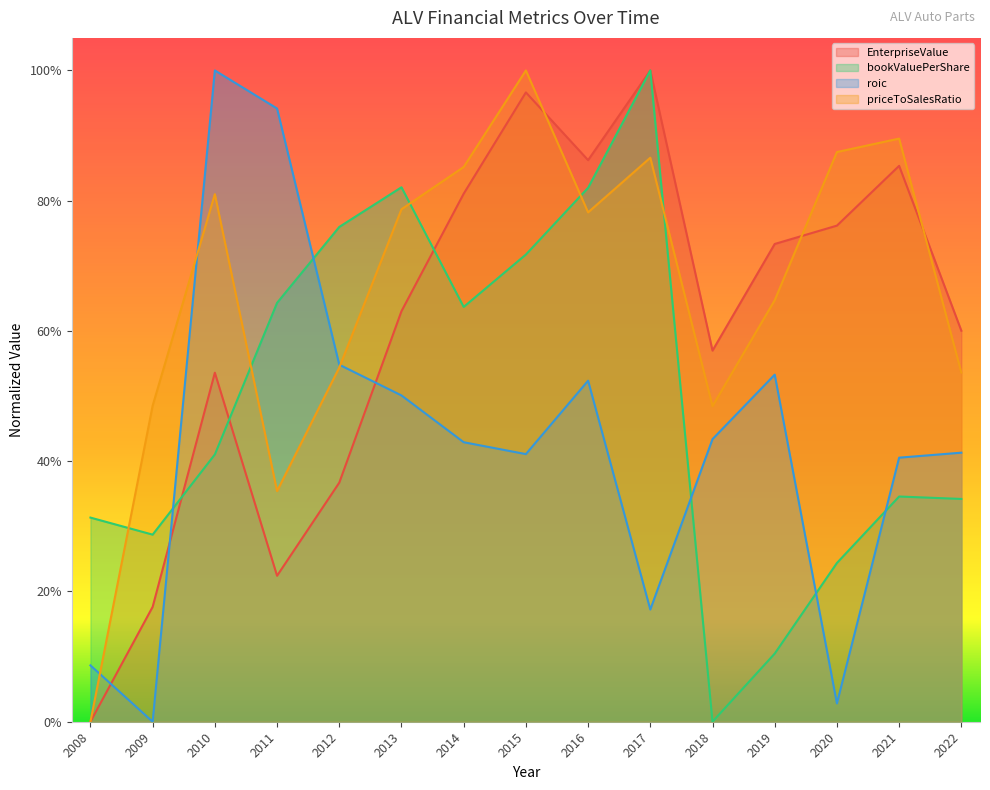

How many values in bookValuePerShare are above zero?

14